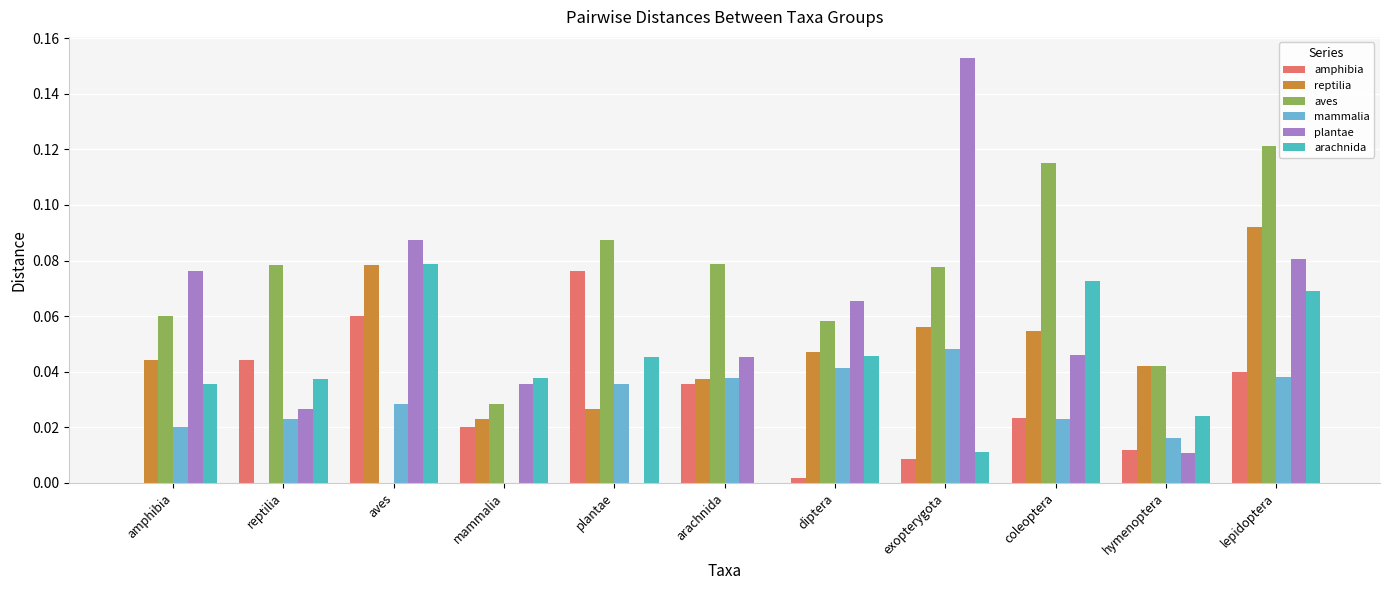

What is the sum of all amphibia values?

0.3